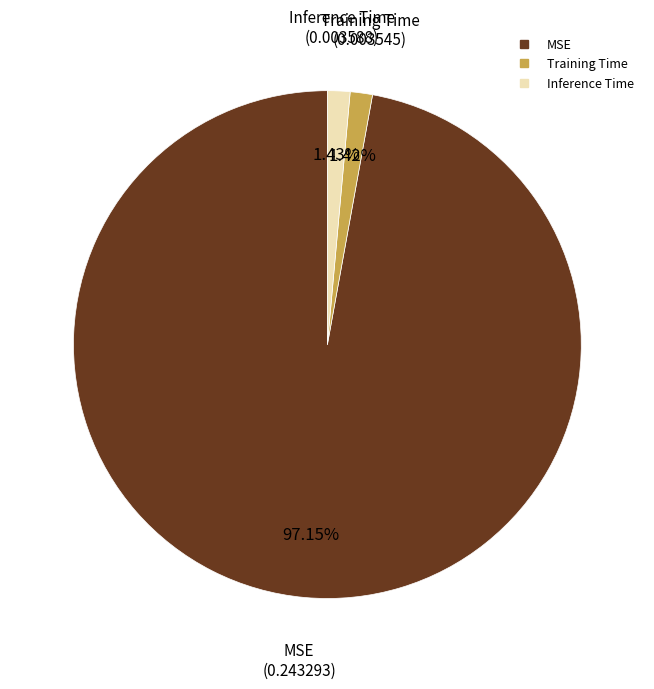

Which slice is the largest?

MSE